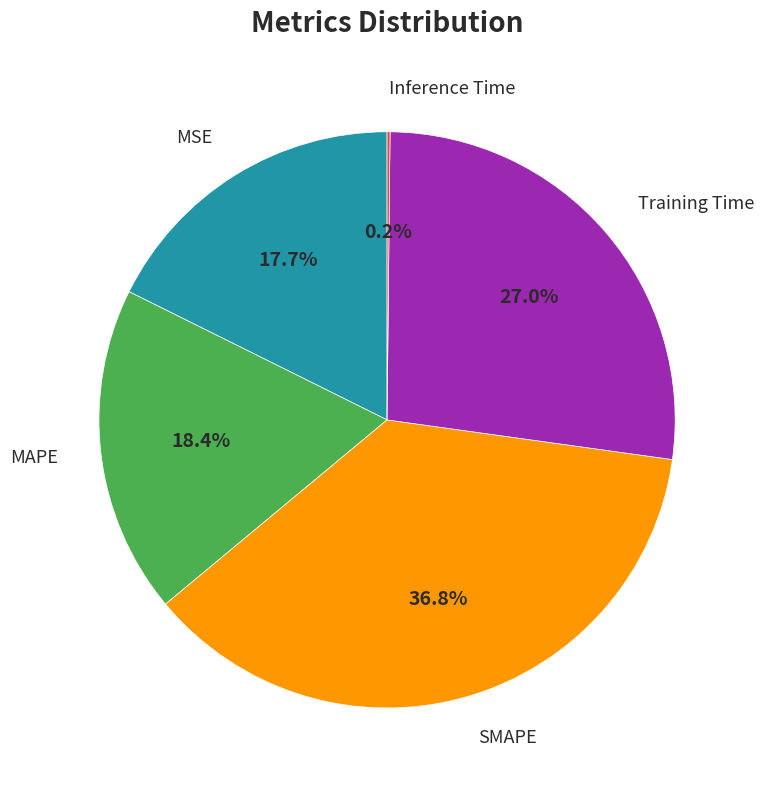

Is there any slice that represents more than half of the pie?

No